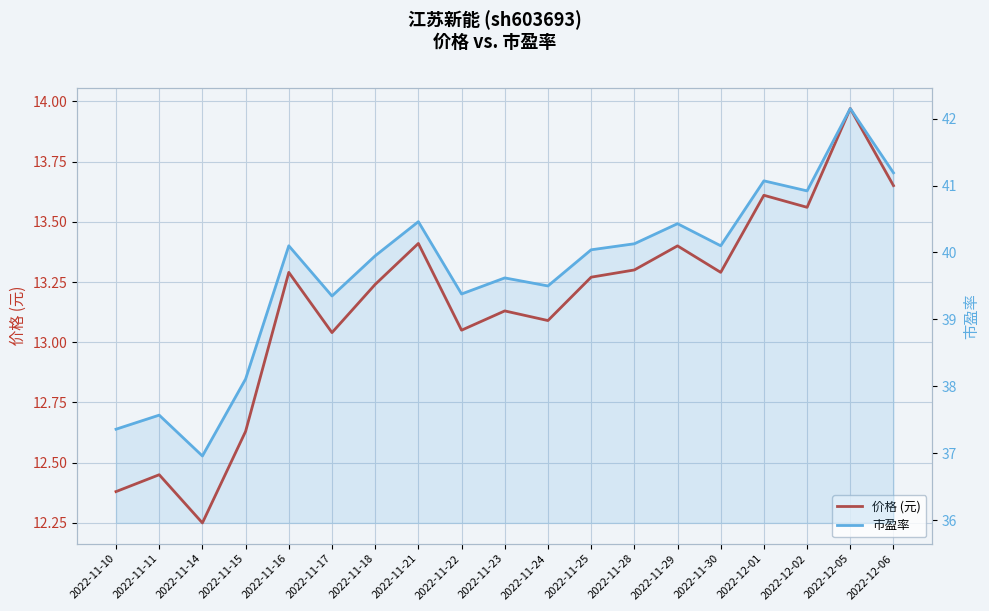

What is the difference between the highest and lowest values at 2022-11-22?

26.3